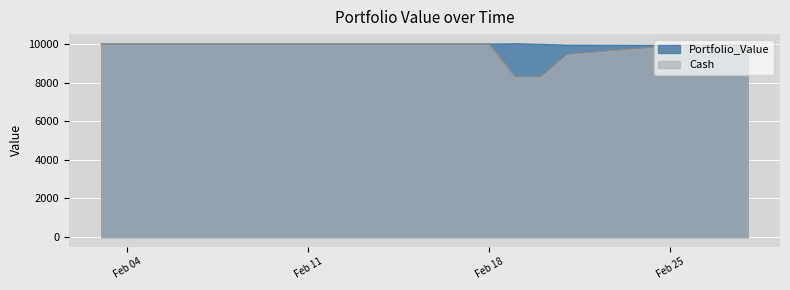

What are all the series names shown in the legend?

Portfolio_Value, Cash